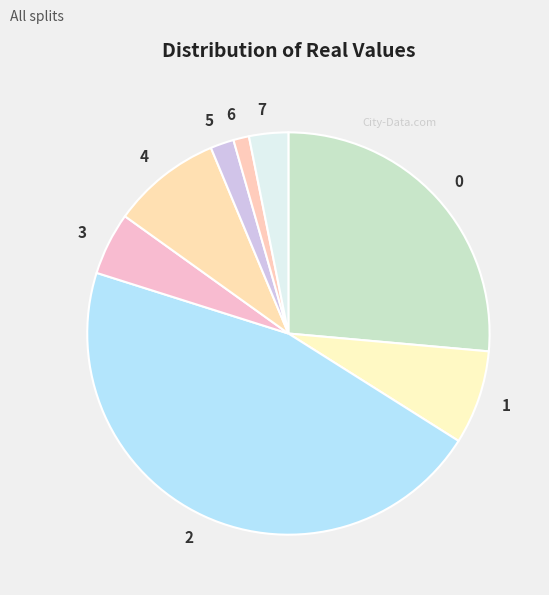

Does any single category account for the majority?

No